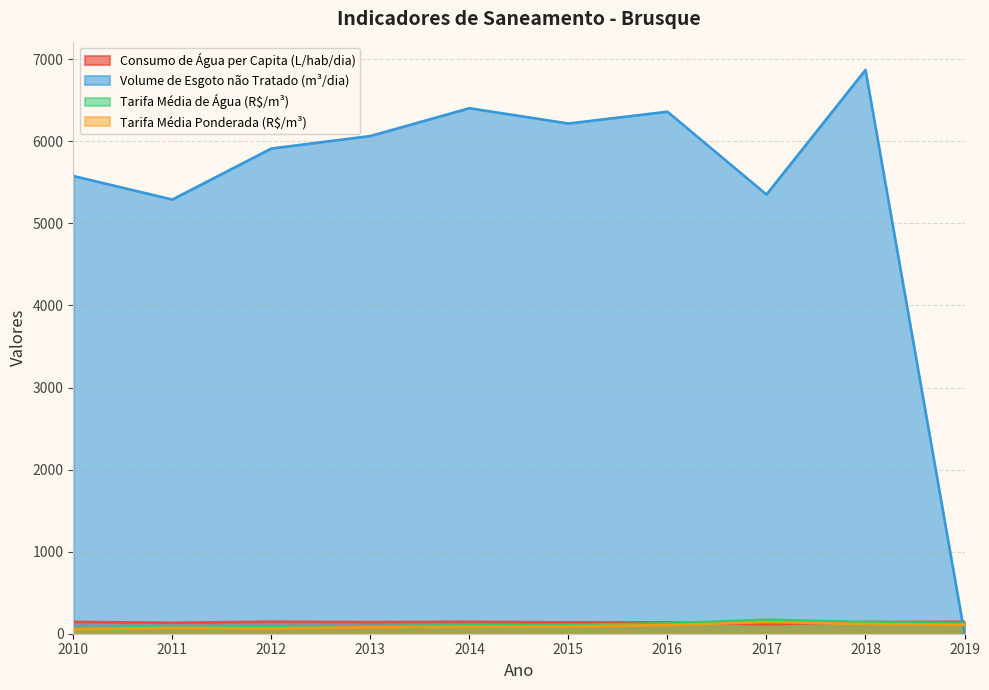

In Volume_de_esgoto_nao_tratado, how many points are higher than both neighbors (excluding endpoints)?

3